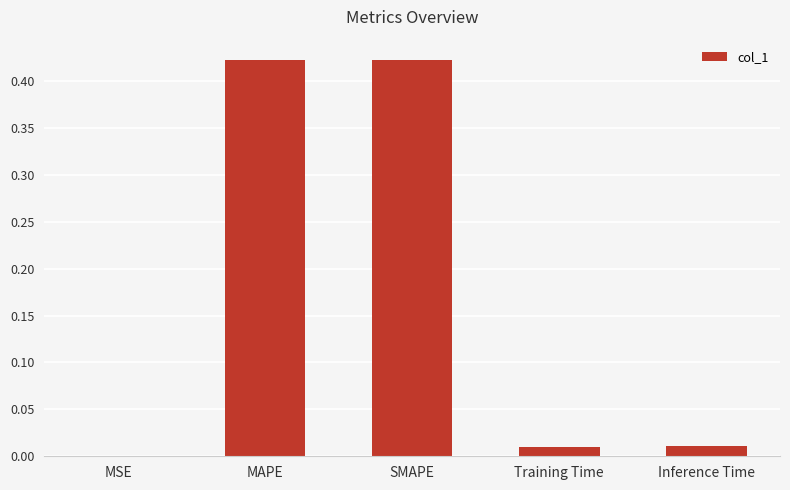

What is the sum of all values?

0.9